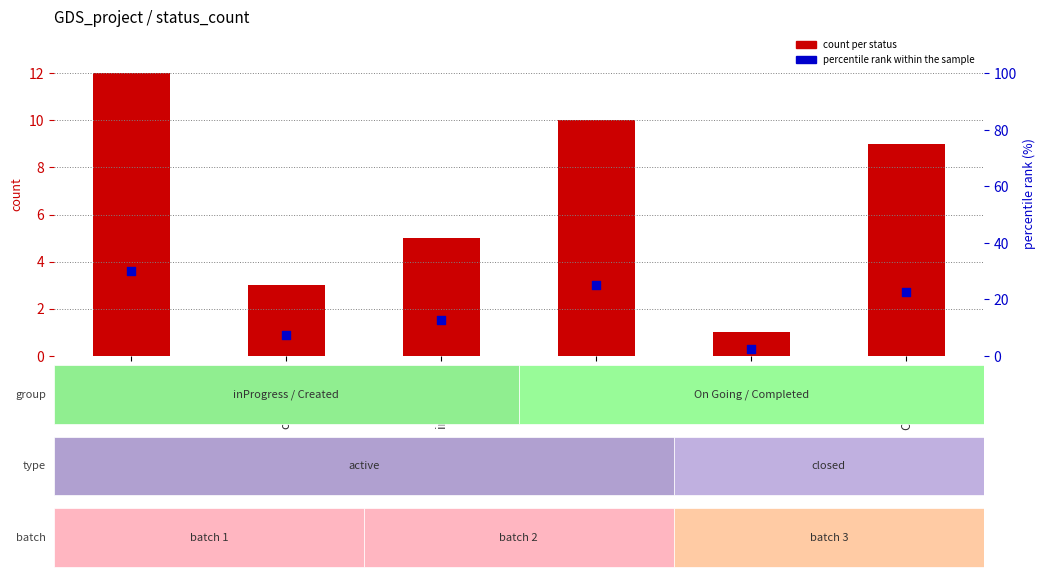

Which series has the widest spread of Y values?

percentile rank